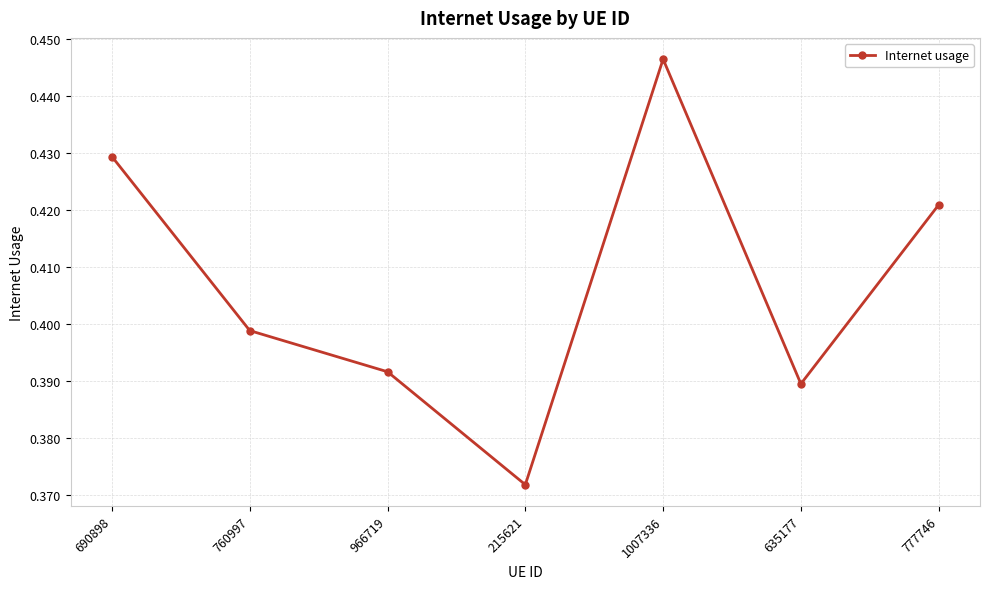

Which label corresponds to the largest value in the chart?

1007336